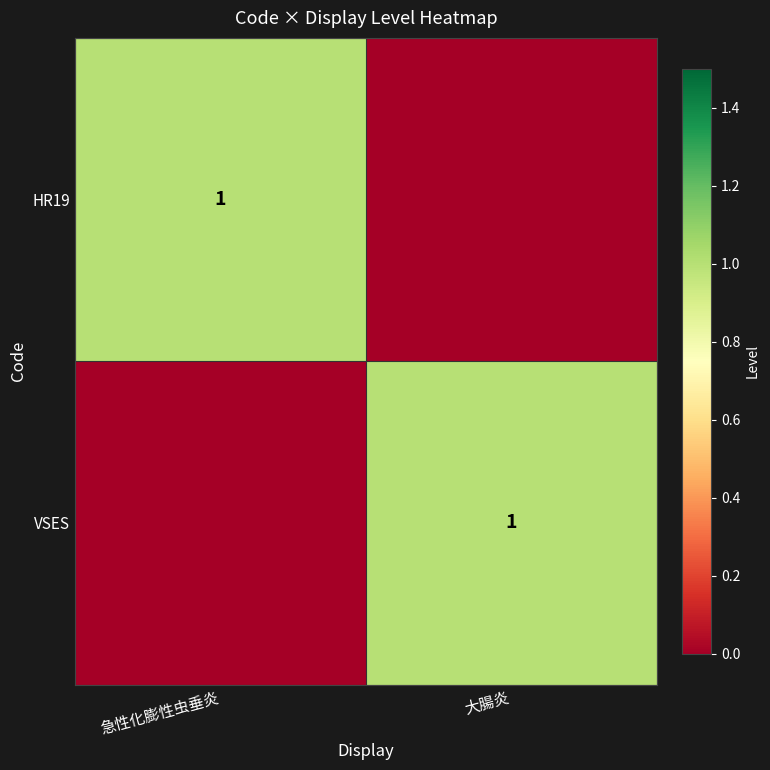

The HR19 series shows 1 at 急性化膨性虫垂炎. True or false?

True